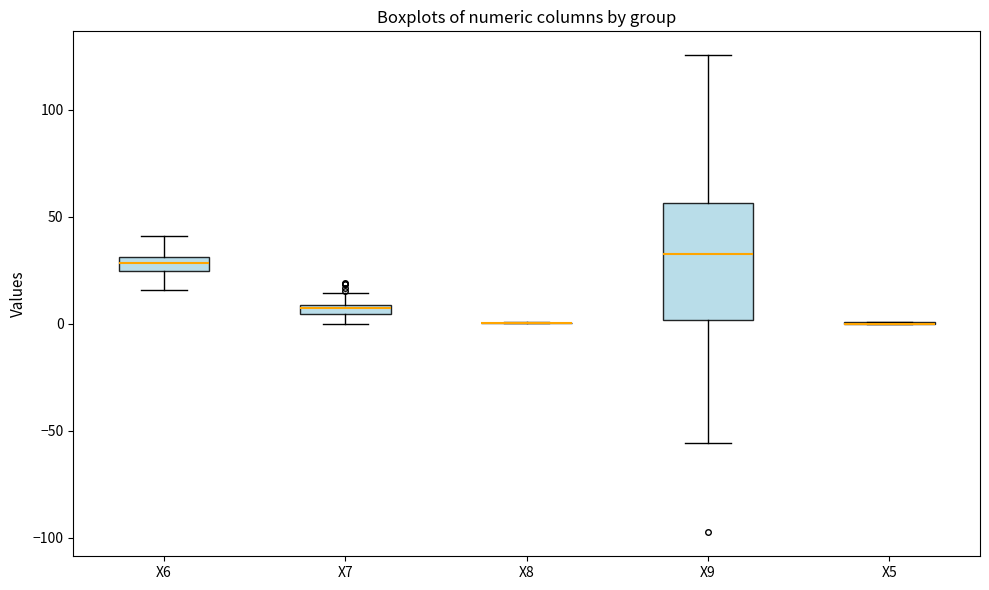

Where is the lower edge of the box for X7 on the y-axis? The values are not printed on the chart, so give them approximately, as read against the axis.

5